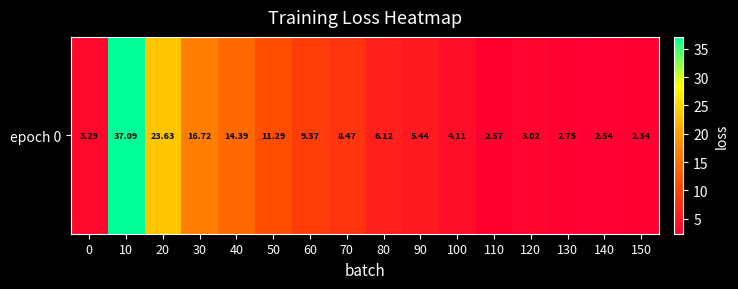

Reading left to right, transcribe all the data shown in this chart.

0=3.3	10=37.1	20=23.6	30=16.7	40=14.4	50=11.3	60=9.4	70=8.5	80=6.1	90=5.4	100=4.1	110=2.6	120=3.0	130=2.7	140=2.5	150=2.3